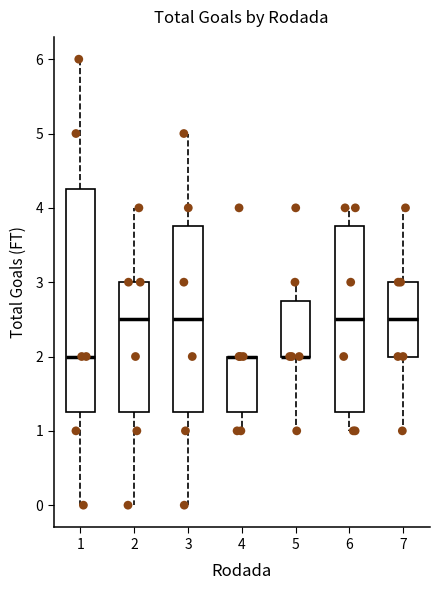

Where is the lower edge of the box at x = 5 on the y-axis? The values are not printed on the chart, so give them approximately, as read against the axis.

2.0